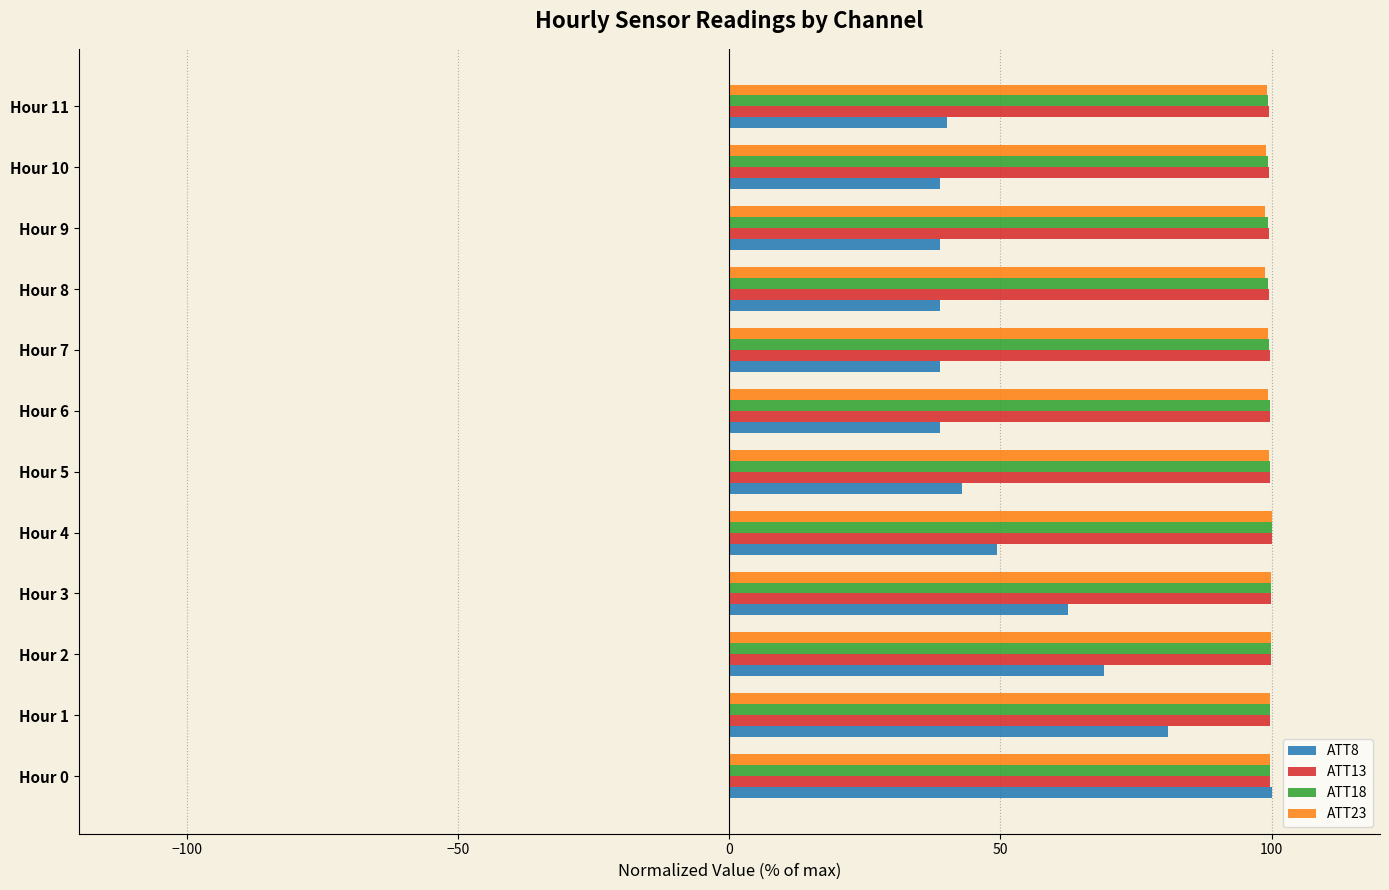

At how many categories does at least one series exceed 47?

12